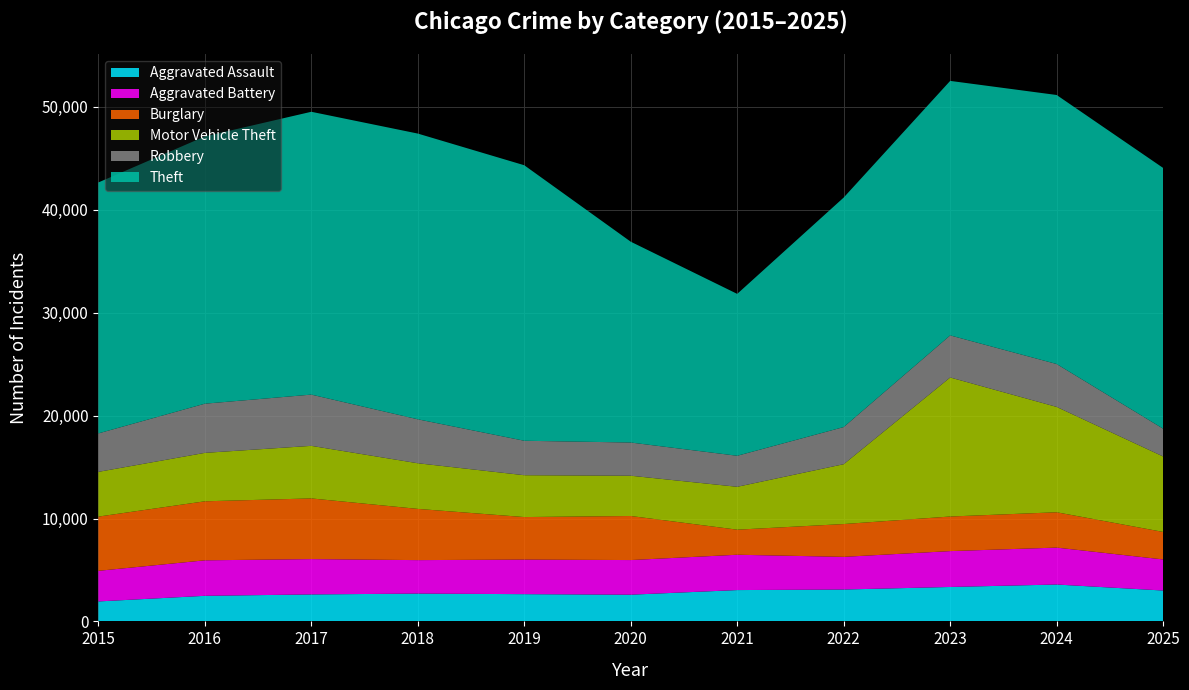

Reading right to left, list all the values displayed in this chart.

Aggravated Assault: 3000	3583	3345	3097	3044	2594	2647	2703	2620	2485	1939
Aggravated Battery: 3022	3589	3486	3176	3434	3367	3362	3252	3435	3450	2976
Burglary: 2673	3434	3362	3188	2436	4282	4131	4979	5897	5737	5270
Motor Vehicle Theft: 7333	10240	13514	5817	4168	3915	4067	4436	5109	4707	4347
Robbery: 2702	4169	4089	3610	3015	3227	3349	4272	4981	4780	3739
Theft: 25343	26147	24736	22307	15734	19518	26778	27771	27489	25976	24391